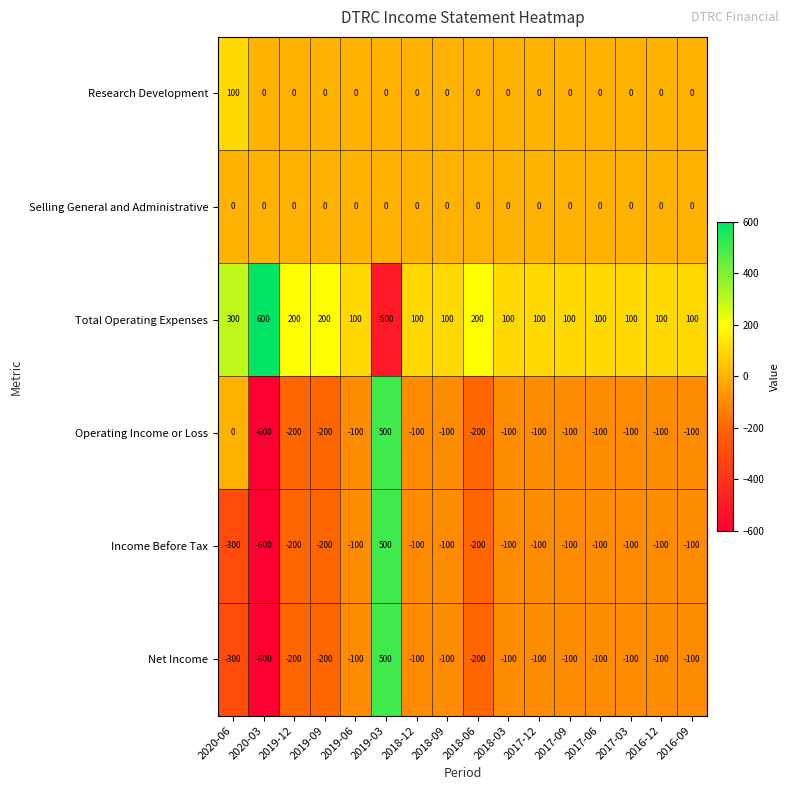

What value does the Net Income series have at 2018-09, to the nearest 10?

-100